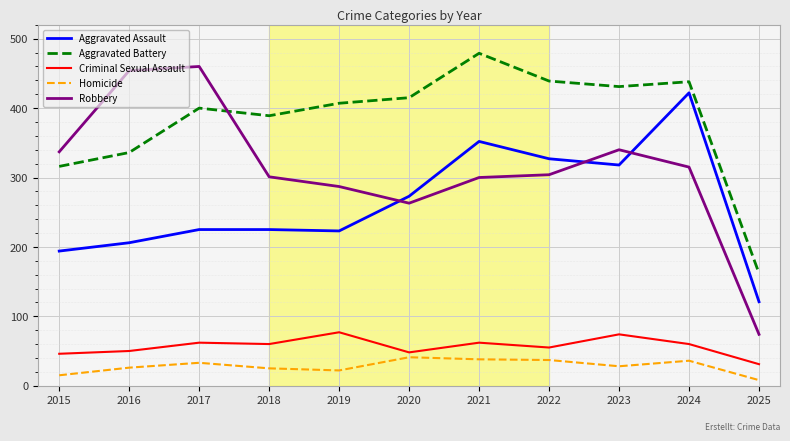

True or false: Criminal Sexual Assault and Robbery cross at least once.

False